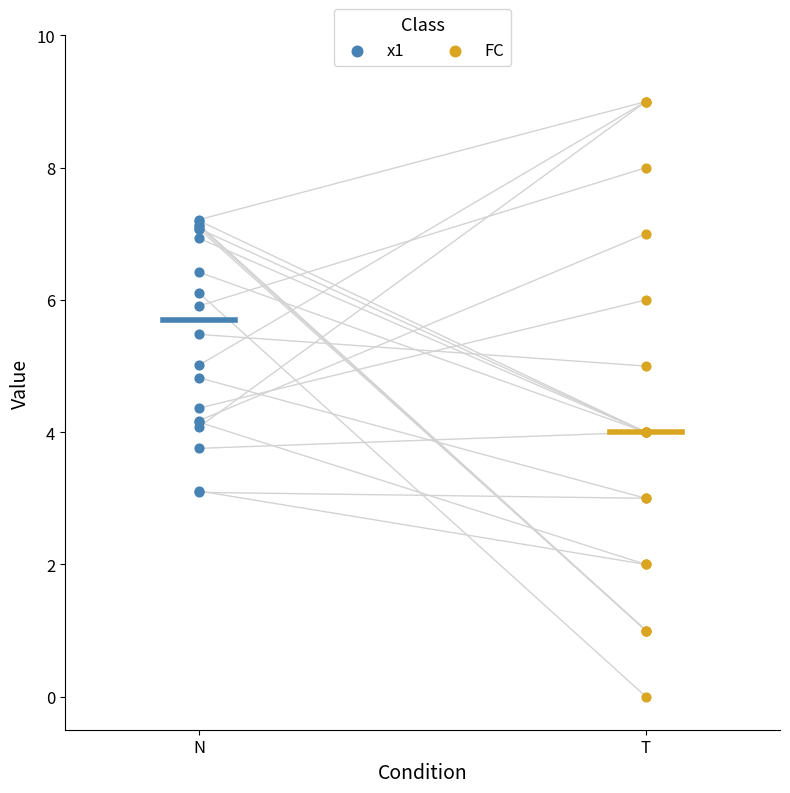

Which series contains the highest Y value?

FC